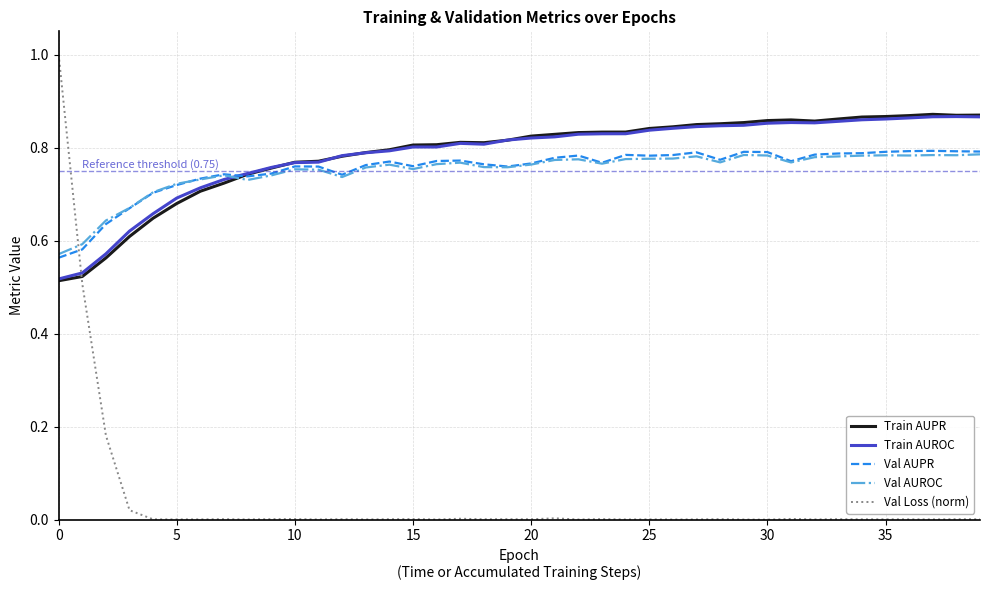

What is the greatest value displayed?

1.0